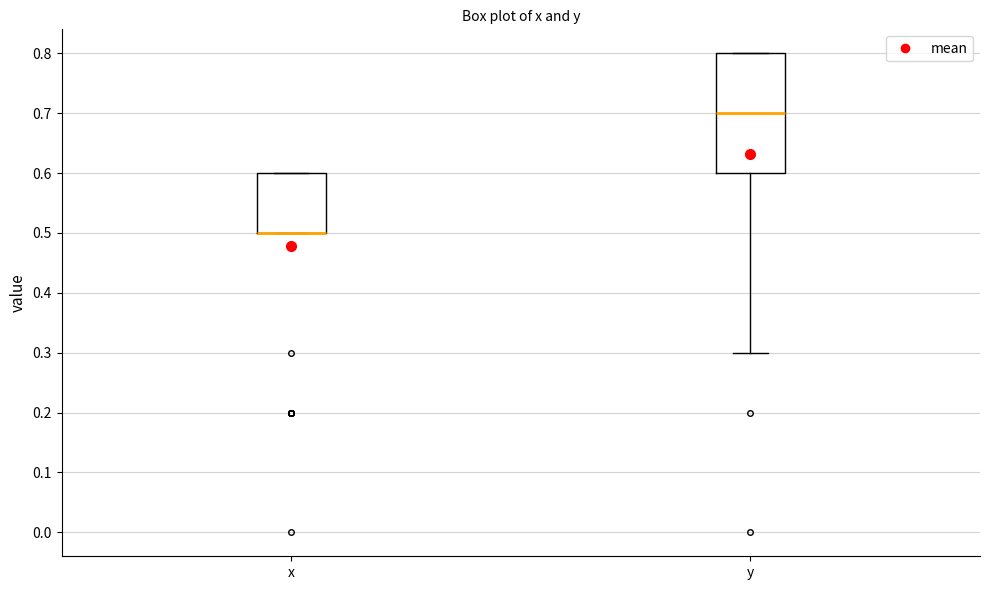

Reading left to right, transcribe this box plot: for each box, give where its median line is, the range the box spans, and where its two whiskers end, as read against the y-axis. The values are not printed on the chart, so give them approximately, as read against the axis.

x: median 0.5 (drawn on the box's lower edge), box 0.5 to 0.6, whiskers 0.5 to 0.6
y: median 0.7, box 0.6 to 0.8, whiskers 0.3 to 0.8